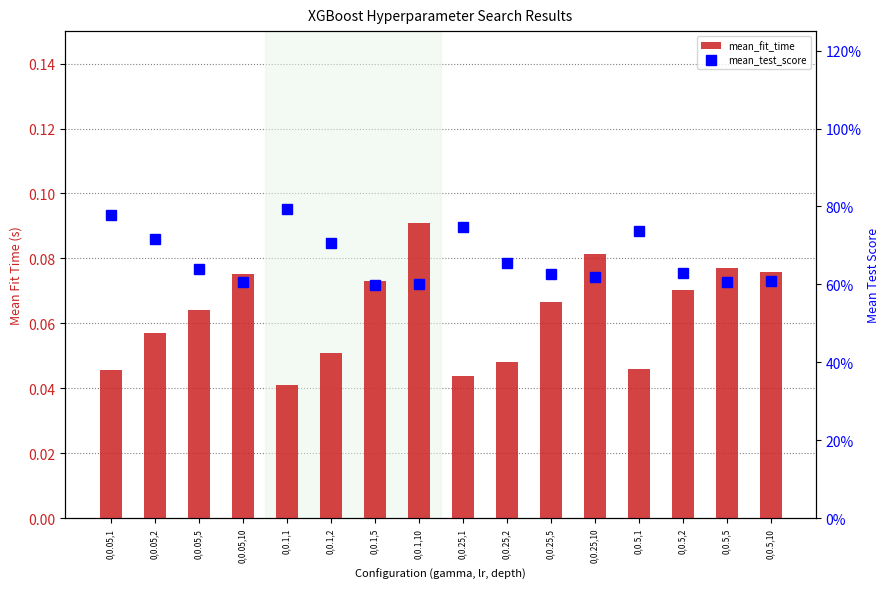

What is the total value across all series at 0,0.5,1?

0.8